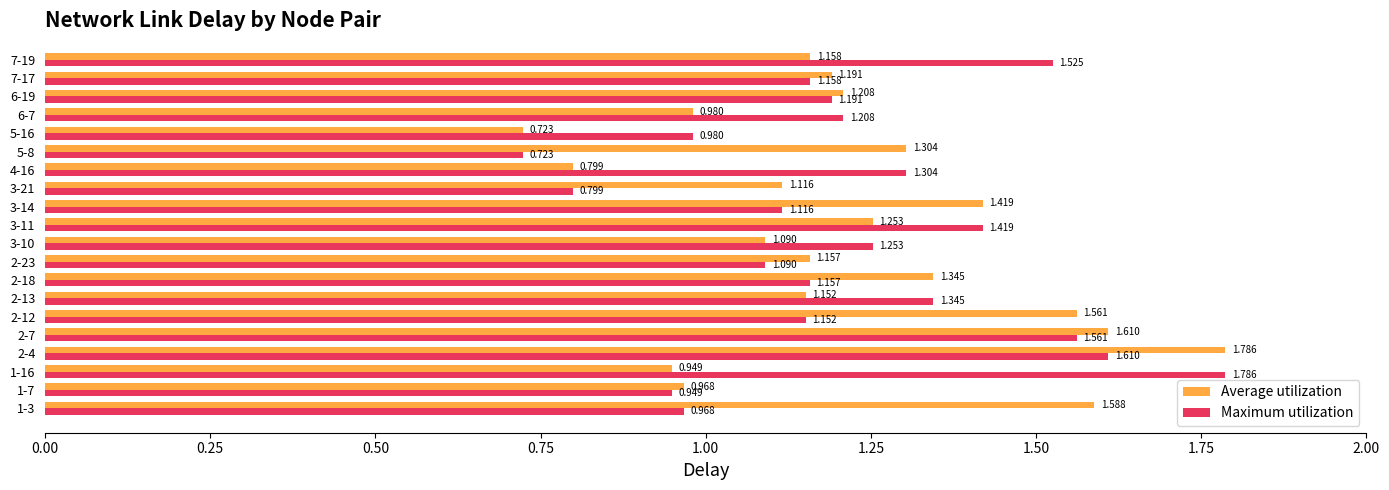

At 1-3, list the series in order from smallest to largest.

Maximum utilization, Average utilization